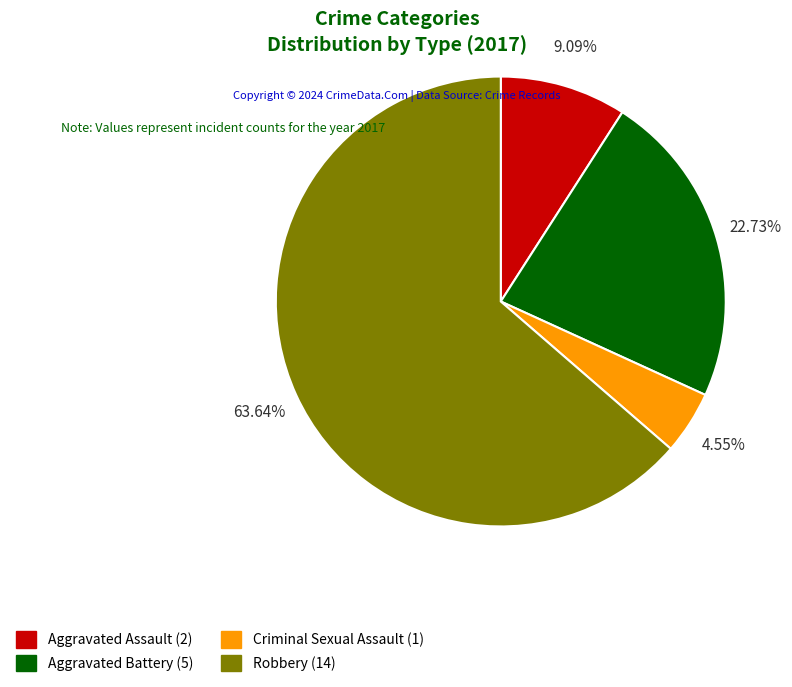

What percentage is the Aggravated Battery slice, to the nearest percent?

23%